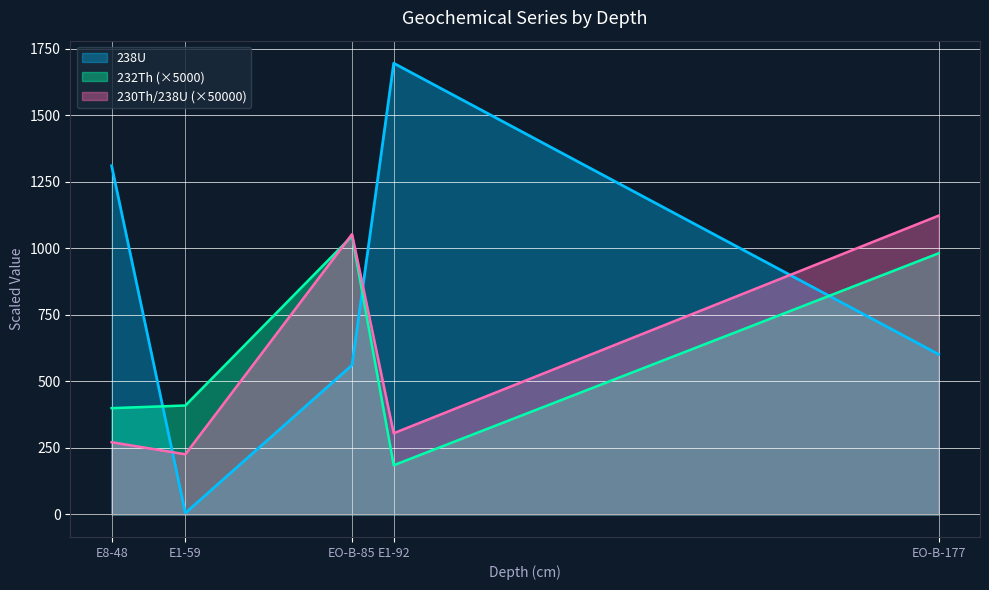

Reading left to right, extract all data points from this chart.

238U: E8-48=1310.1	E1-59=5.0	EO-B-85=560.9	E1-92=1695.4	EO-B-177=601.3
232Th (×5000): E8-48=399.3	E1-59=409.3	EO-B-85=1046.1	E1-92=184.8	EO-B-177=981.3
230Th/238U (×50000): E8-48=271.3	E1-59=225.9	EO-B-85=1053.1	E1-92=305.0	EO-B-177=1122.7